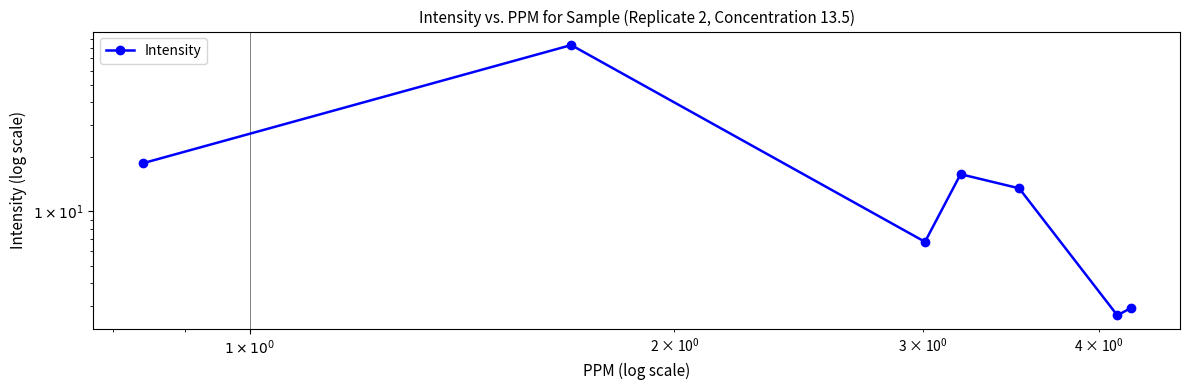

Reading left to right, what are all the values shown in this chart?

18.4	83.1	6.8	16.0	13.4	2.7	2.9